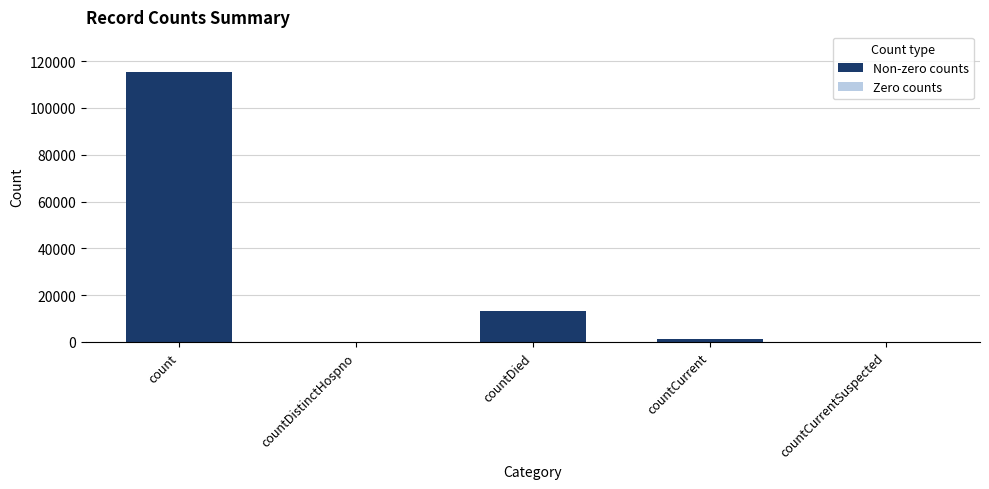

What is the greatest value displayed?

115379